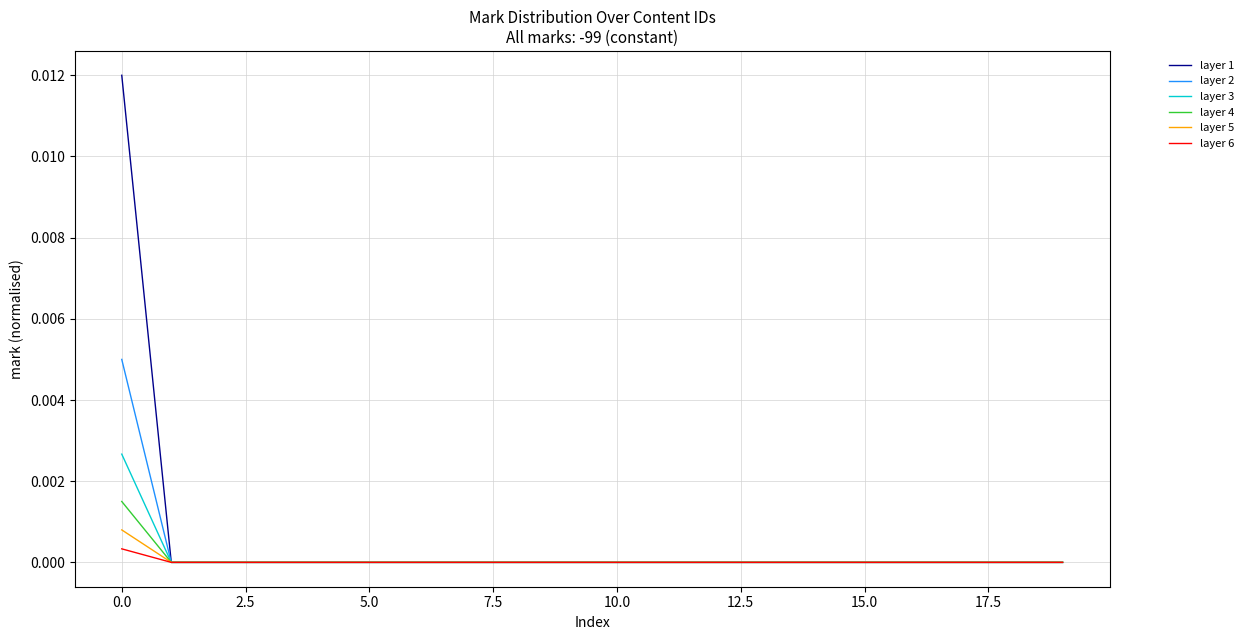

Which series has the largest range (max minus min)?

layer 1